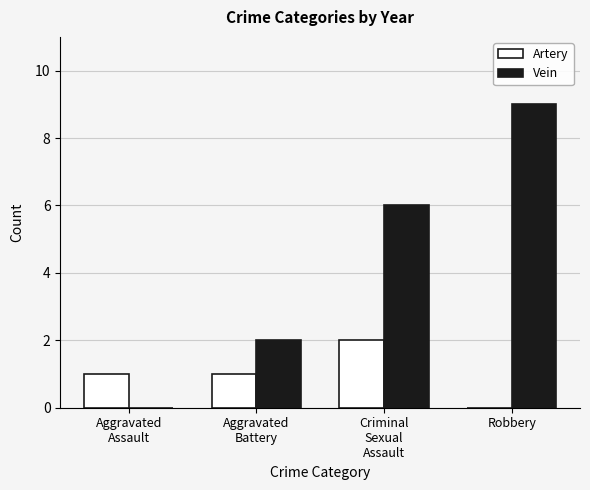

At which category is the sum across all series the highest?

Robbery